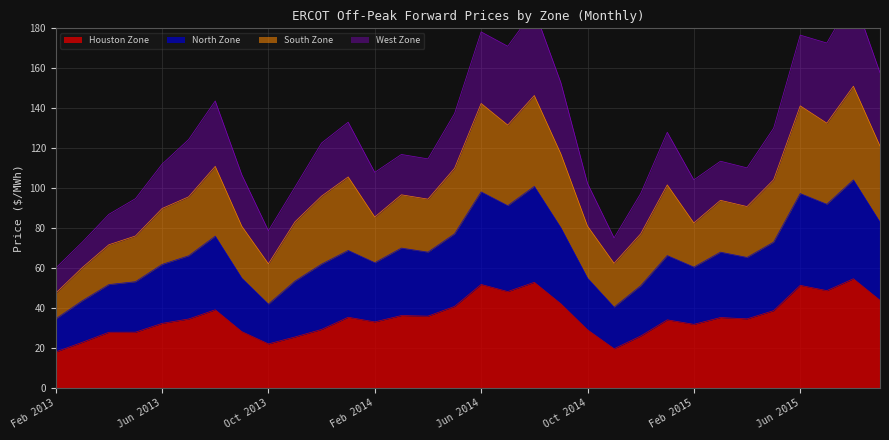

What is the highest value of the Houston Zone series?

54.7